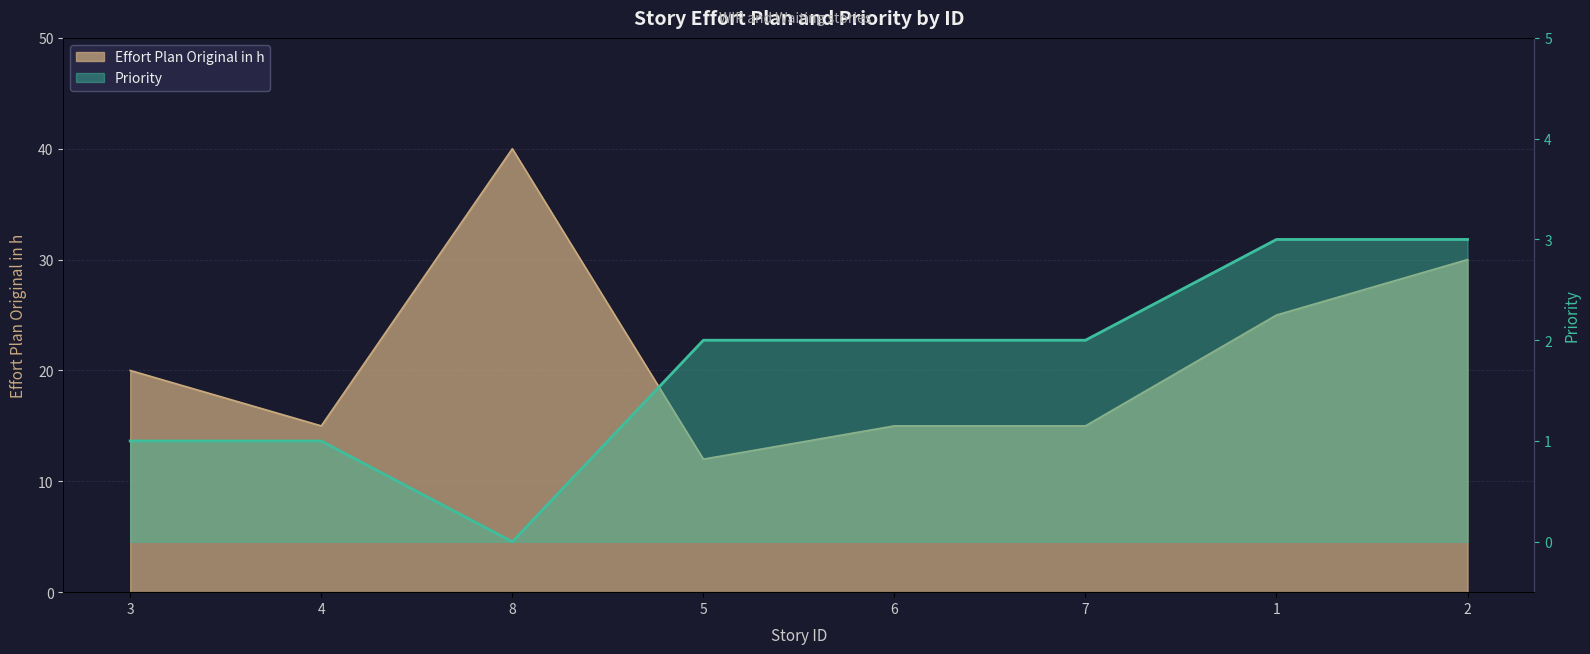

Reading left to right, what are all the values shown in this chart?

3=1	4=1	8=0	5=2	6=2	7=2	1=3	2=3